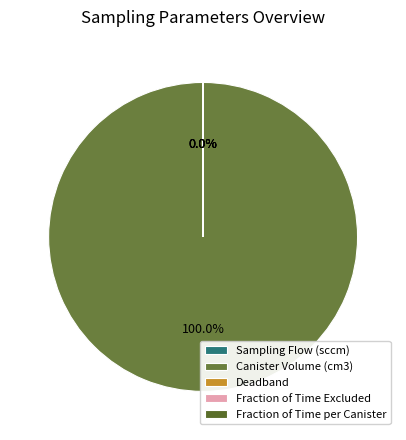

The Deadband slice represents 14% of the pie. True or false?

False